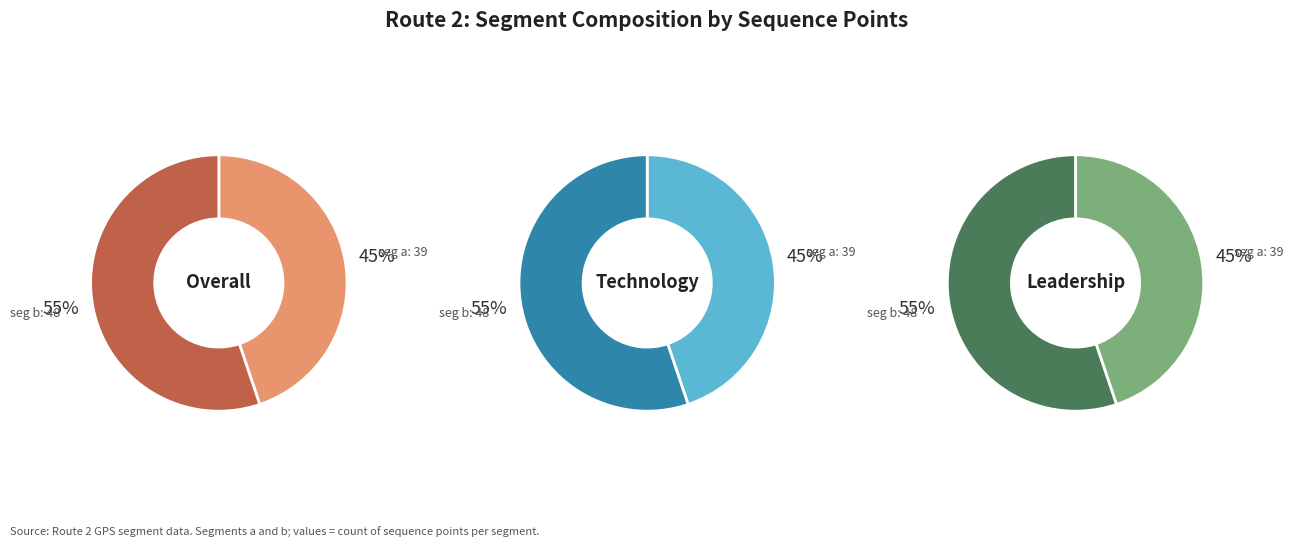

To the nearest percent, what is the difference between the b and a slice percentages?

10%